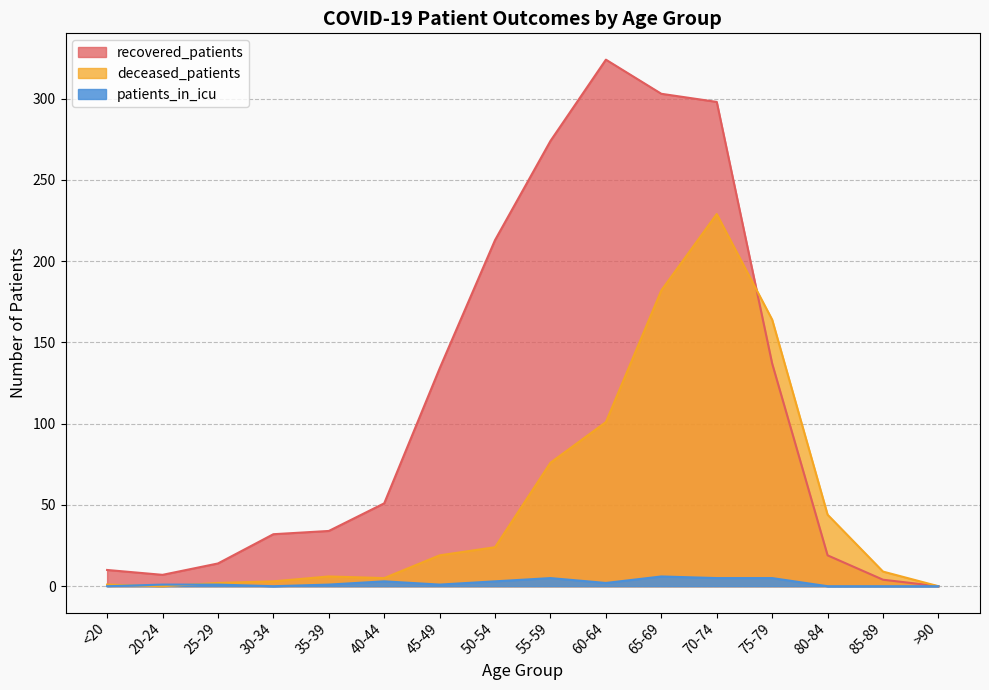

At which label does recovered_patients first exceed 51?

45-49